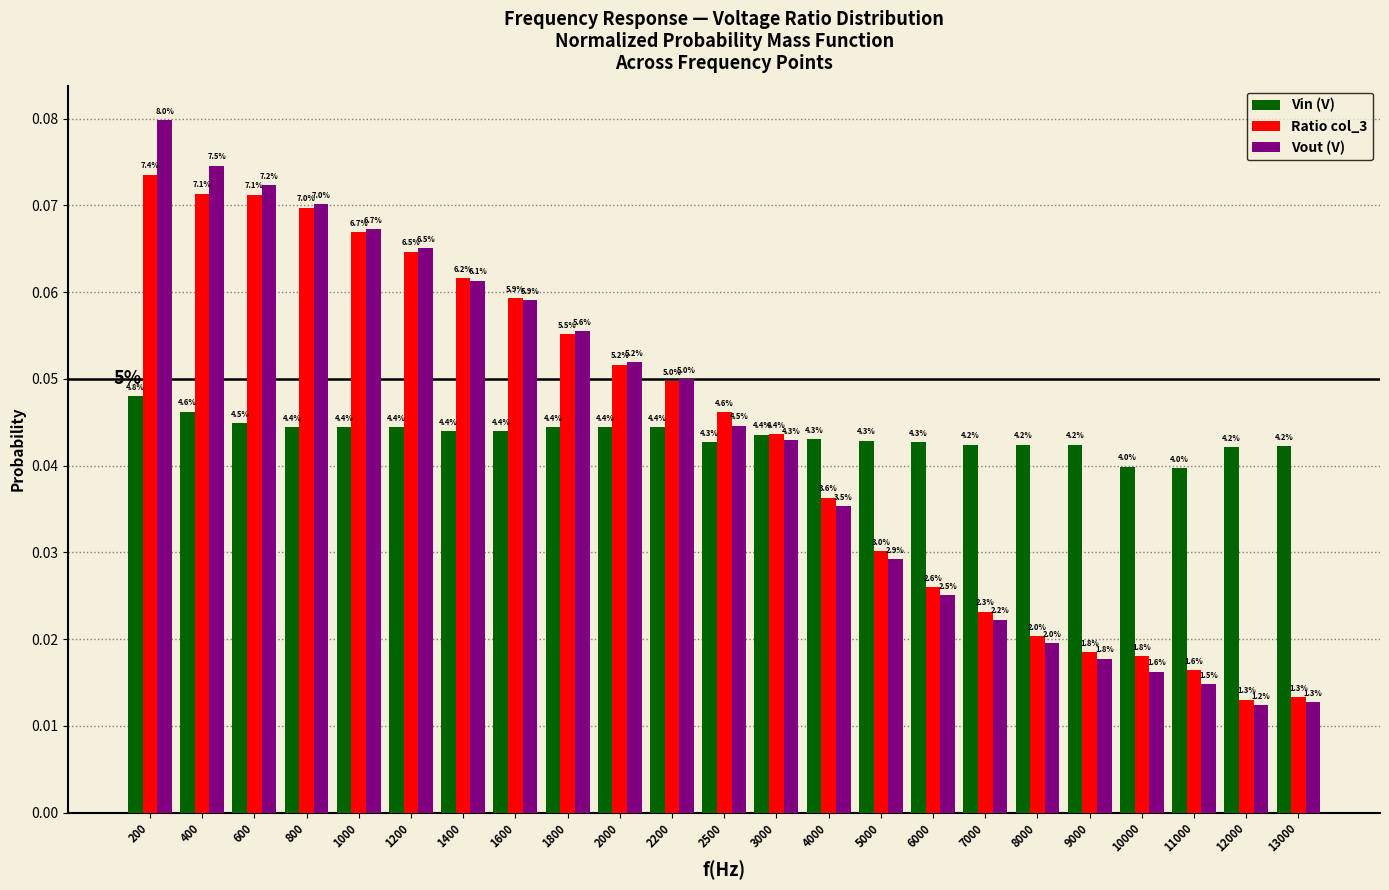

Does the chart contain stacked bars?

No